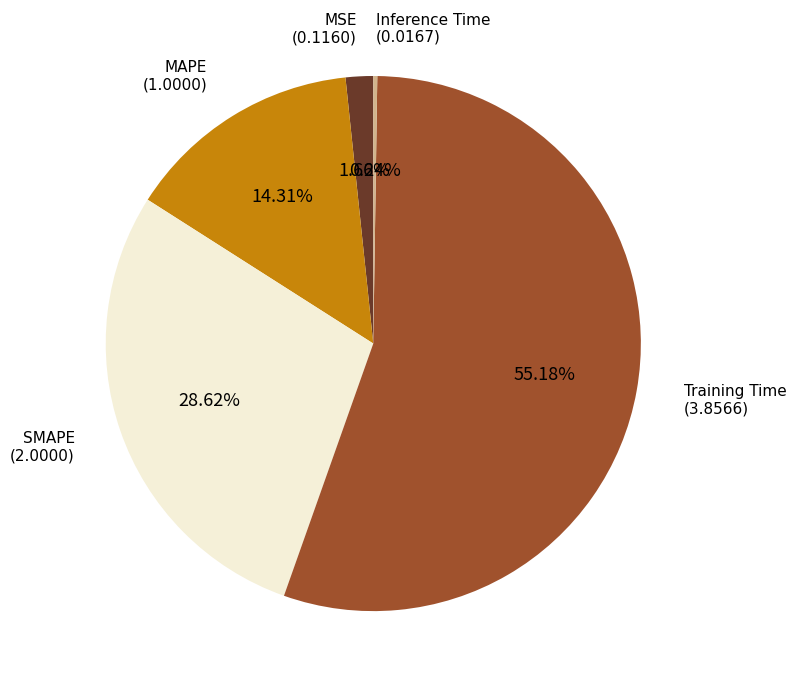

To the nearest percent, what portion does SMAPE represent?

29%